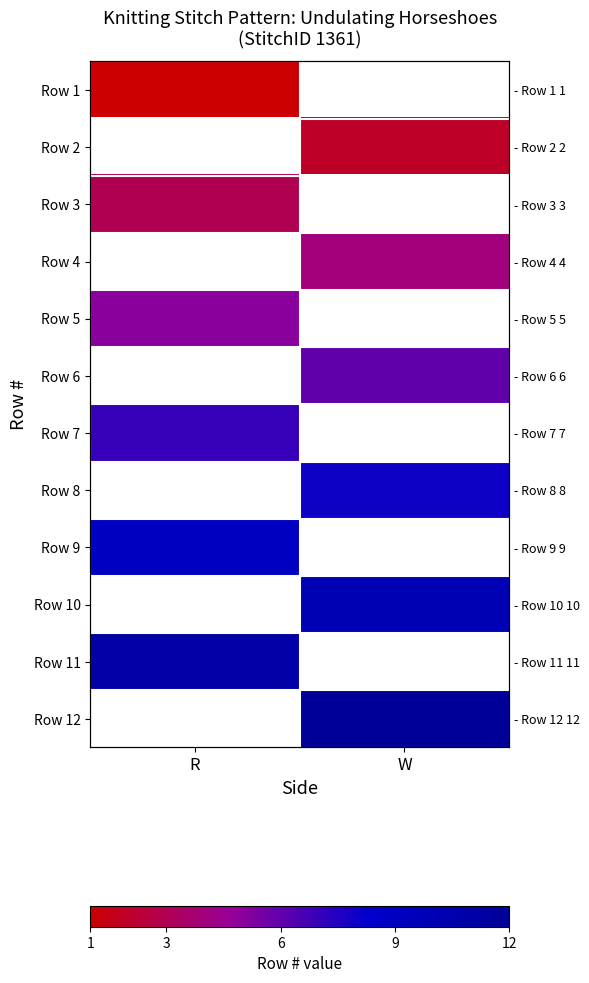

What is the spread (max minus min) of values at R?

10.0